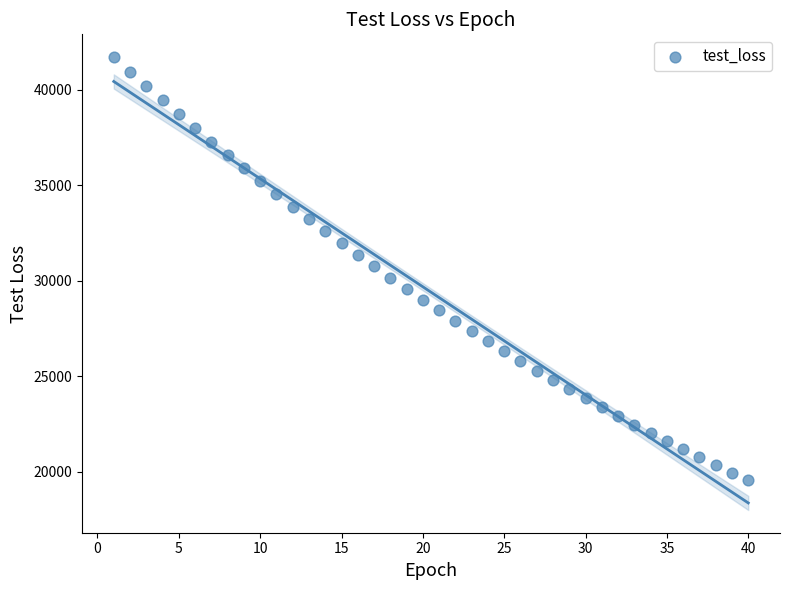

What is the range of Y values (max minus min)?

22171.5